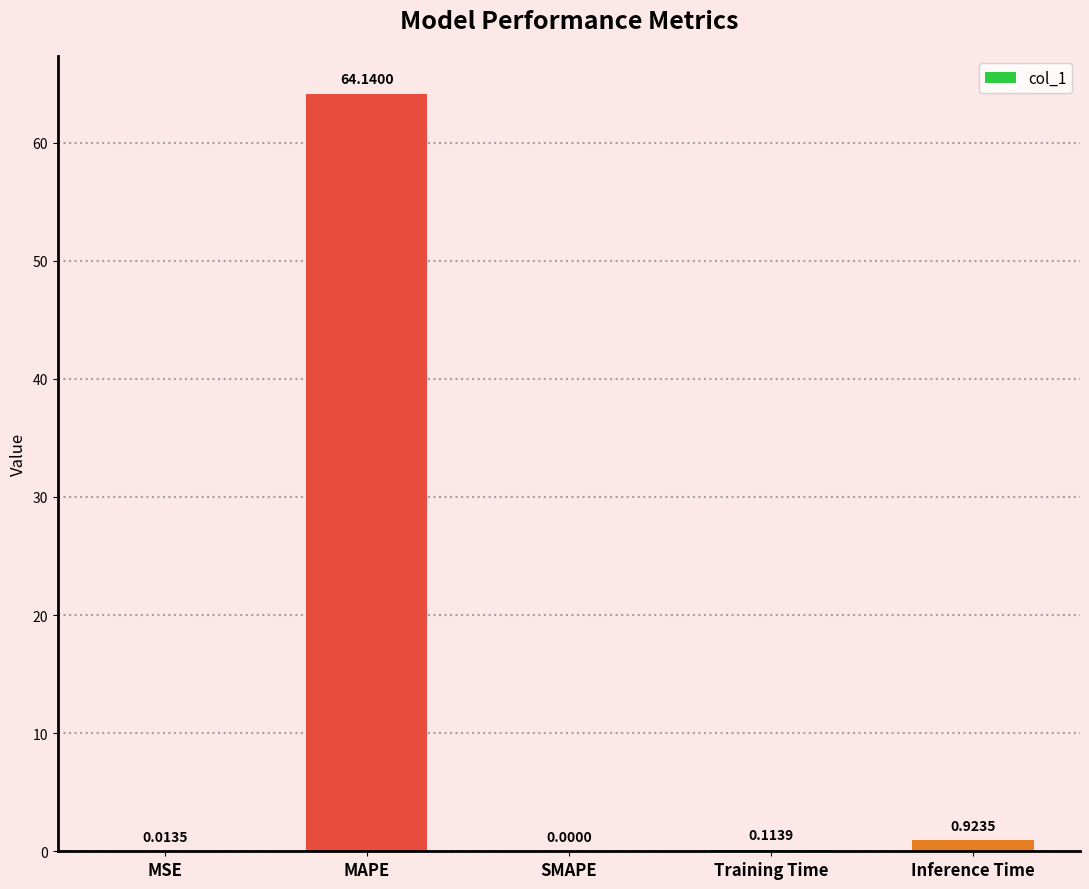

True or false: the data shows -35.0 at SMAPE.

False